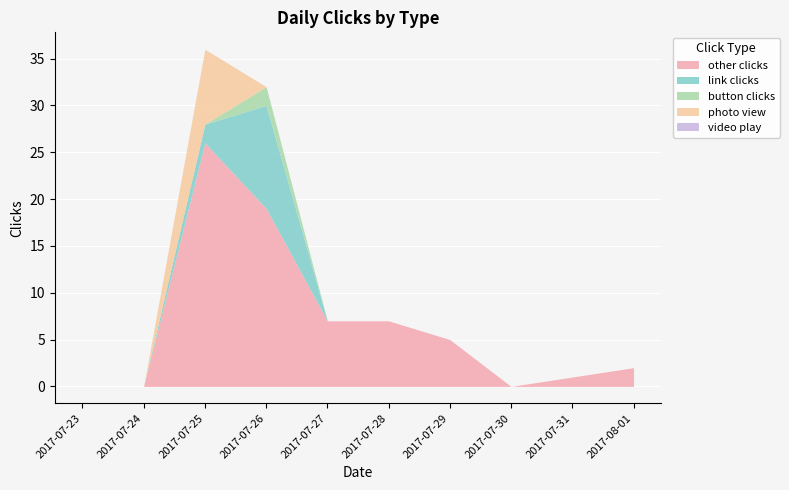

List the labels in order of other clicks value, smallest first.

2017-07-23, 2017-07-24, 2017-07-30, 2017-07-31, 2017-08-01, 2017-07-29, 2017-07-27, 2017-07-28, 2017-07-26, 2017-07-25